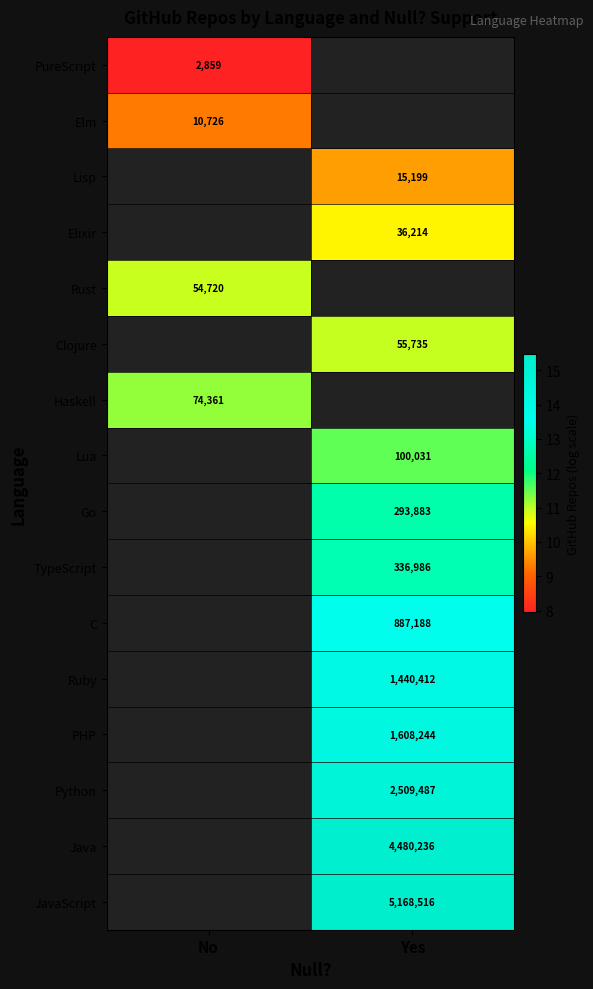

How many categories are shown in the chart?

2